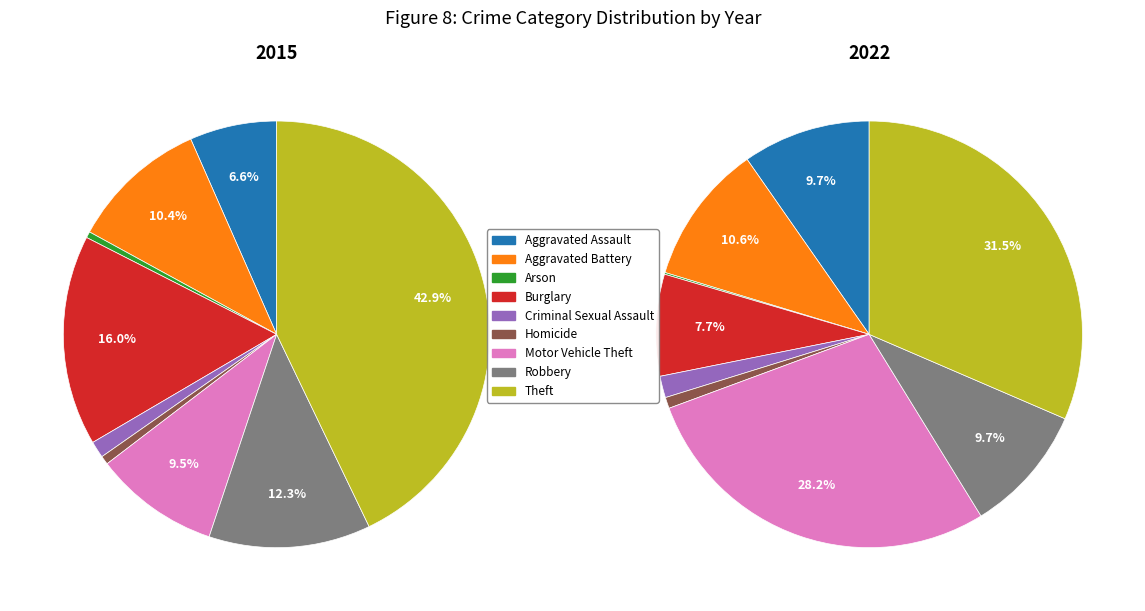

Is it true that Robbery is 12% of the pie?

True